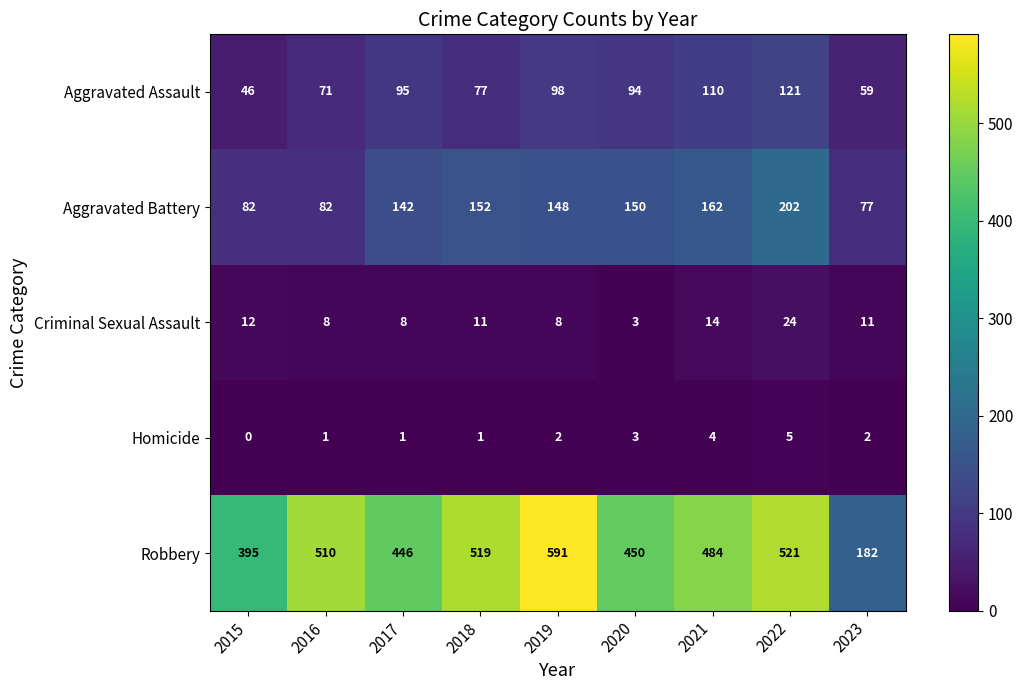

The value of Criminal Sexual Assault at 2016 is 8. True or false?

True